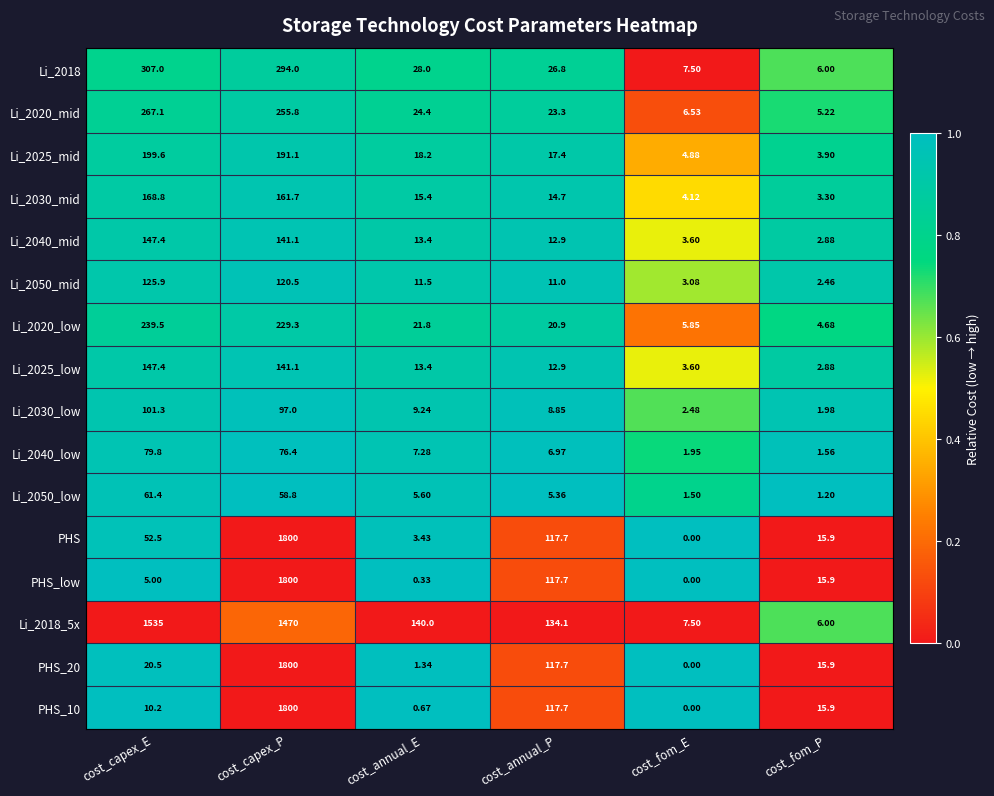

At which label is Li_2020_low closest to 122?

cost_annual_E